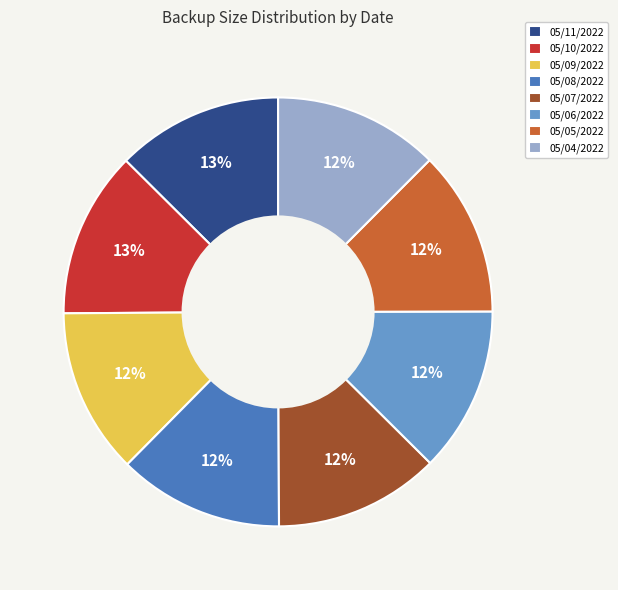

What percentage is the 05/07/2022 slice, to the nearest percent?

12%